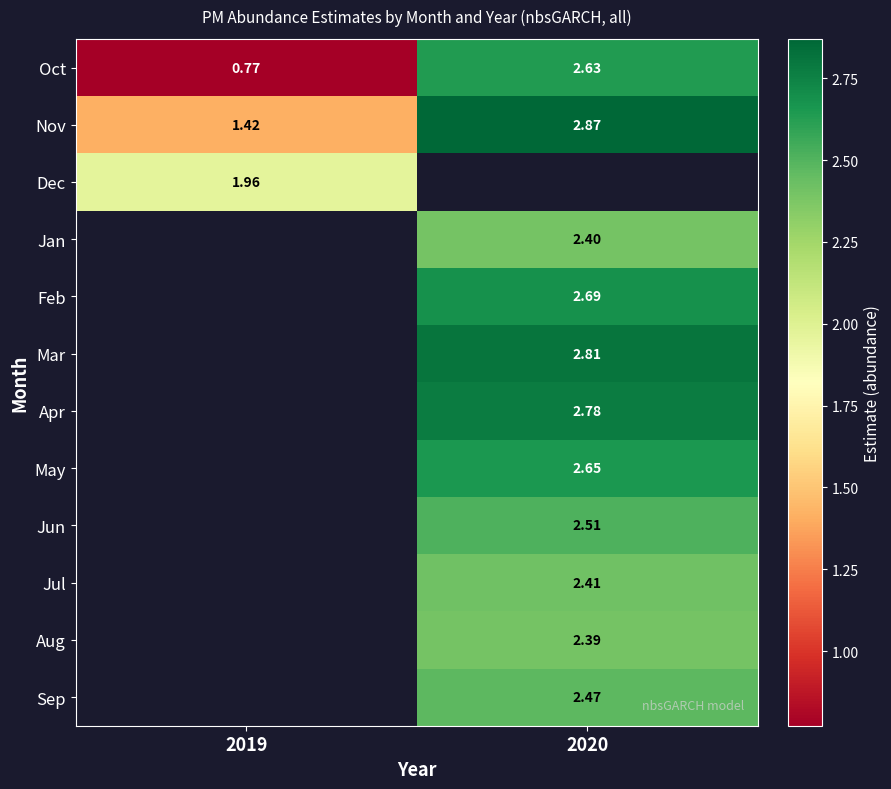

What is the smallest value displayed?

0.8